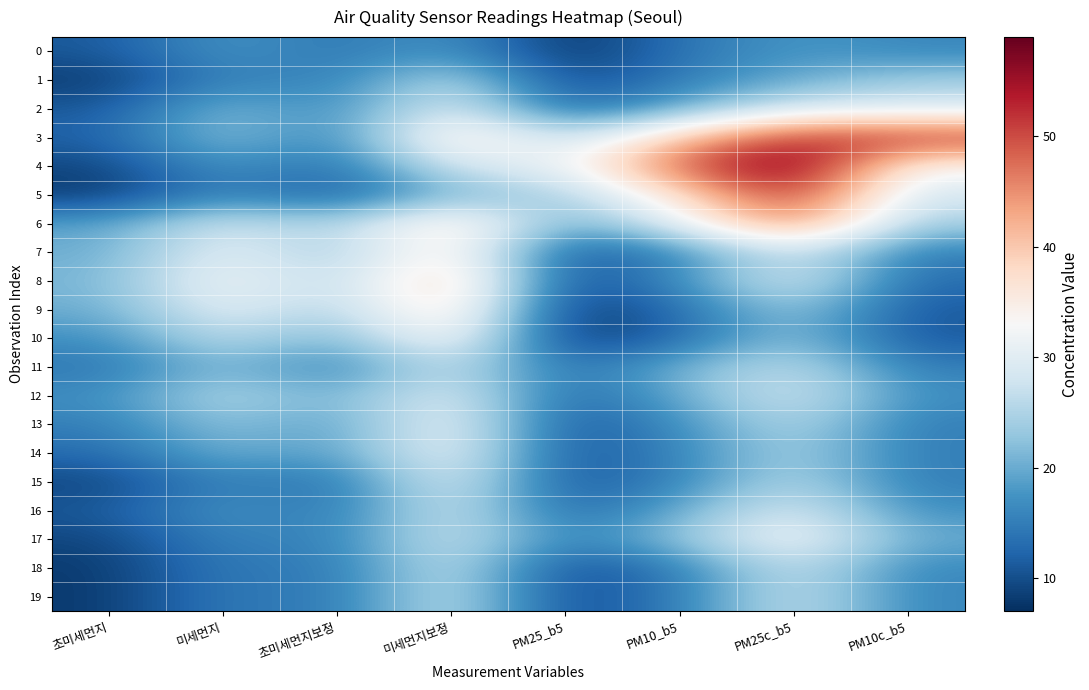

Rank the series at PM25c_b5 from lowest to highest value.

0, 1, 10, 9, 14, 13, 15, 11, 18, 19, 2, 7, 12, 8, 16, 17, 6, 3, 5, 4